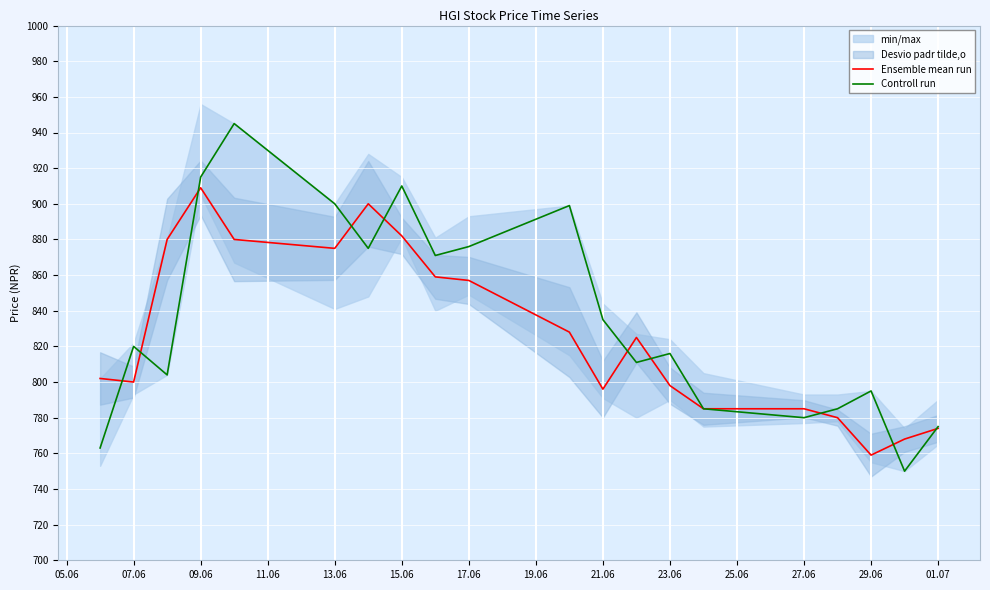

True or false: Controll run has a value of 367 at 13.06.

False